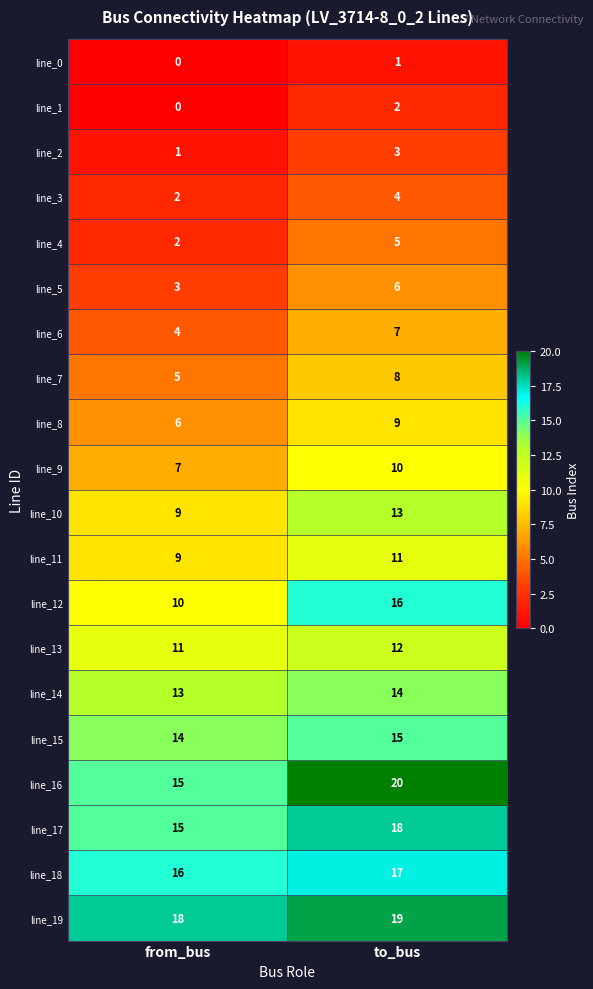

Where is line_8 nearest to the value 7?

from_bus